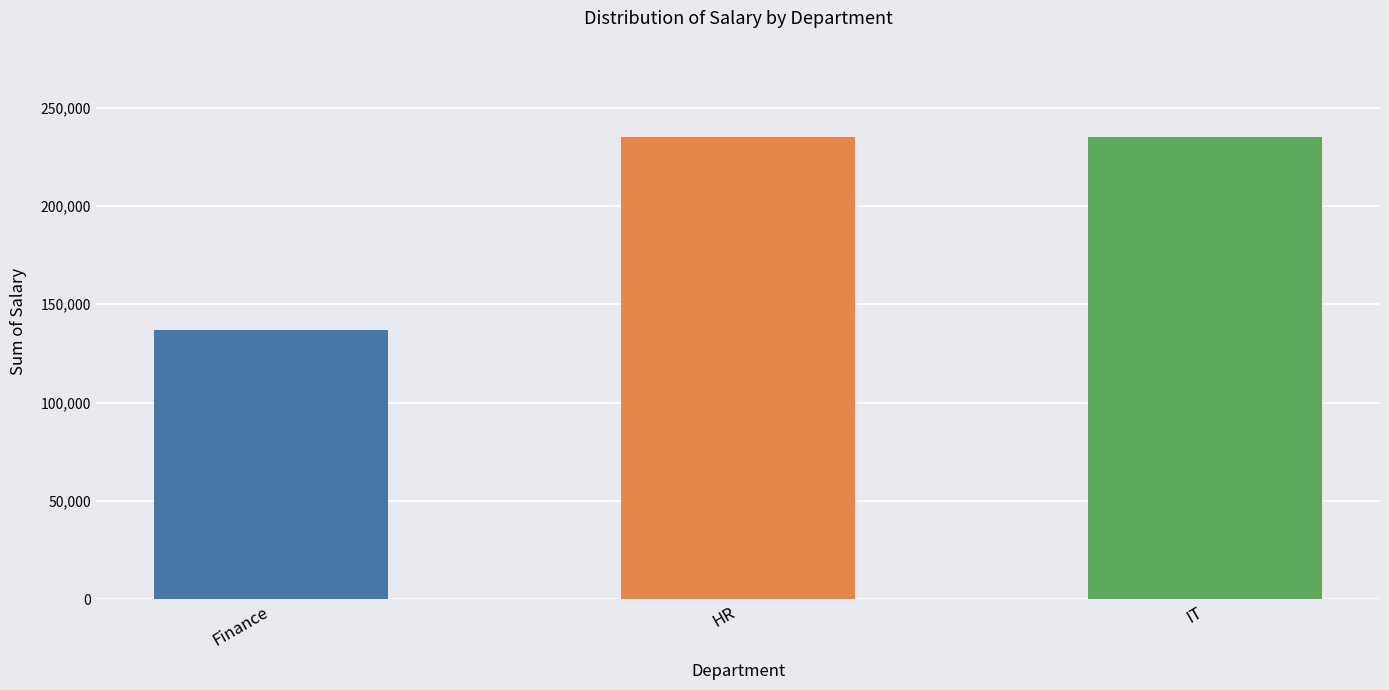

Between Finance and IT, which is larger?

IT